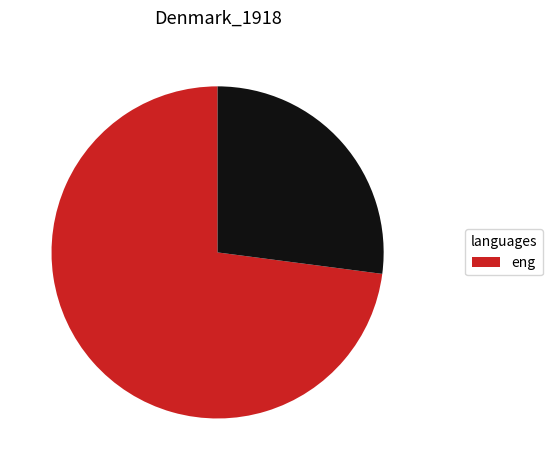

Does any single category account for the majority?

Yes